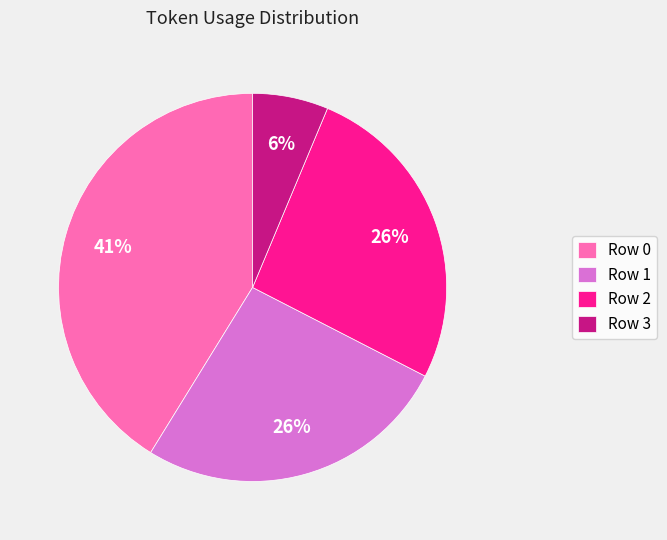

Does Row 0 represent more than half of the total?

No